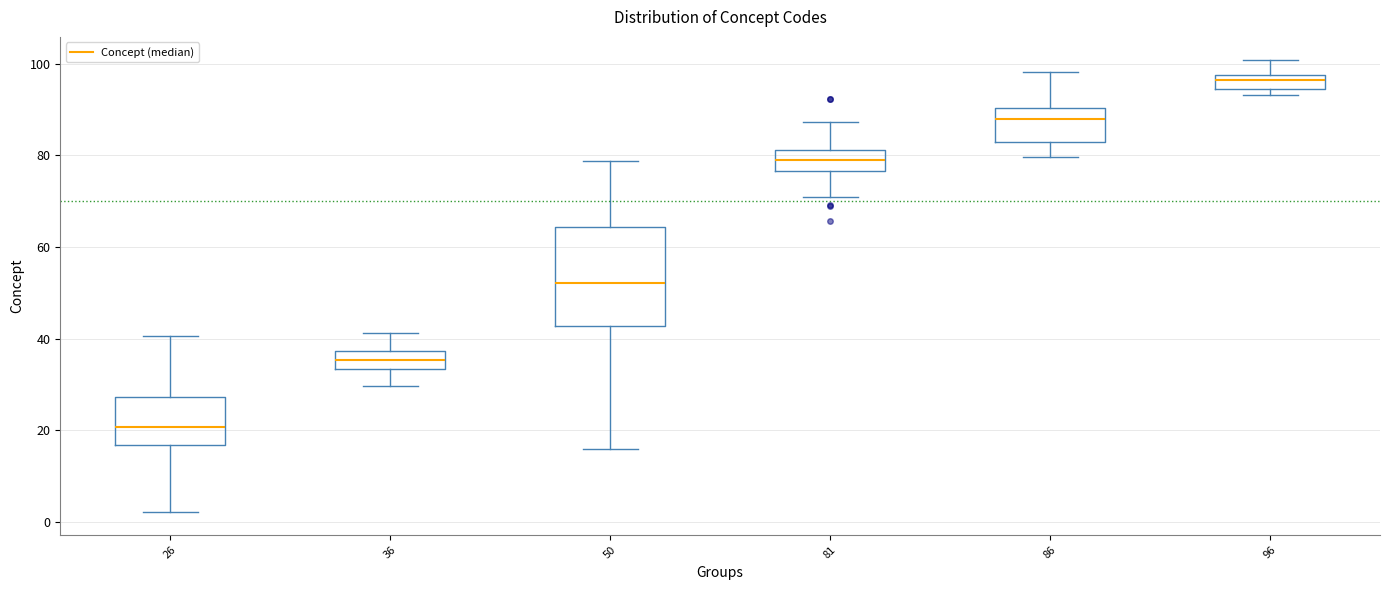

Reading left to right, transcribe this box plot: for each box, give where its median line is, the range the box spans, and where its two whiskers end, as read against the y-axis. The values are not printed on the chart, so give them approximately, as read against the axis.

26: median 20, box 16 to 28, whiskers 2 to 40
36: median 36, box 34 to 38, whiskers 30 to 42
50: median 52, box 42 to 64, whiskers 16 to 78
81: median 78, box 76 to 82, whiskers 70 to 88
86: median 88, box 82 to 90, whiskers 80 to 98
96: median 96, box 94 to 98, whiskers 94 (just below the box's lower edge) to 100